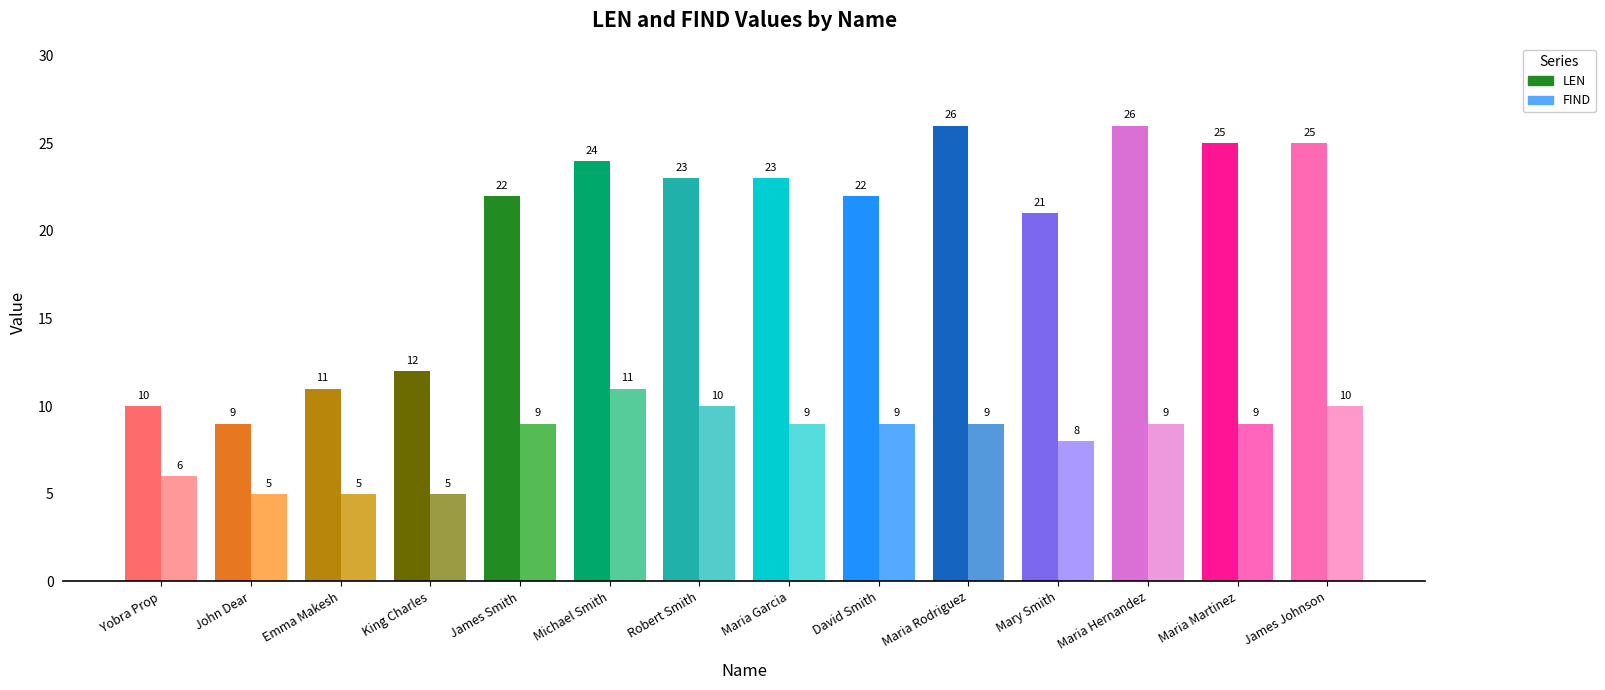

What position from the right is Mary Smith?

4